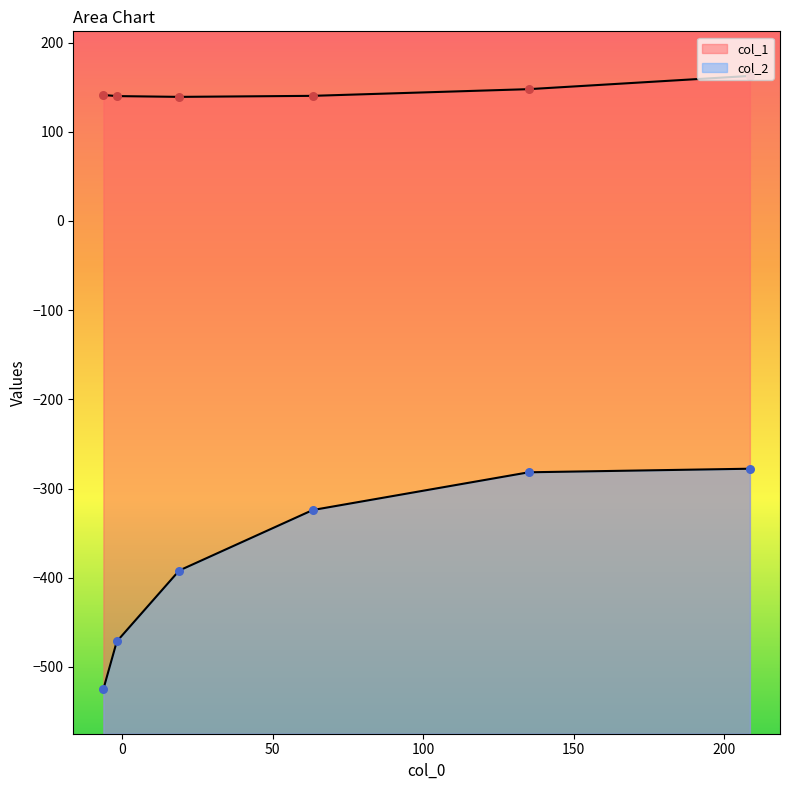

Which series reaches the minimum Y coordinate?

col_2